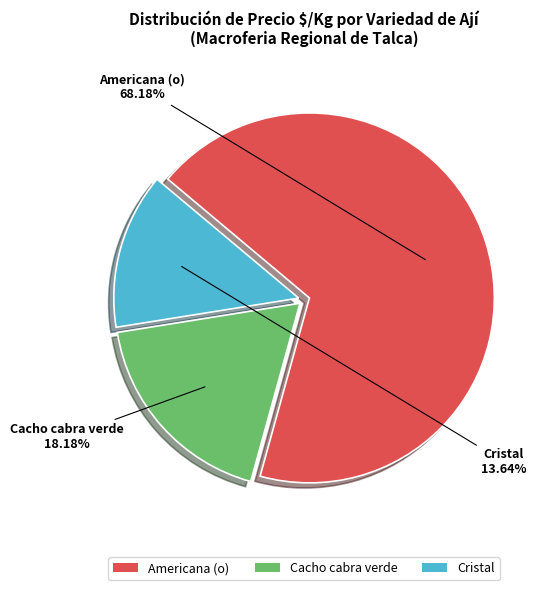

Does Americana (o) represent more than half of the total?

Yes